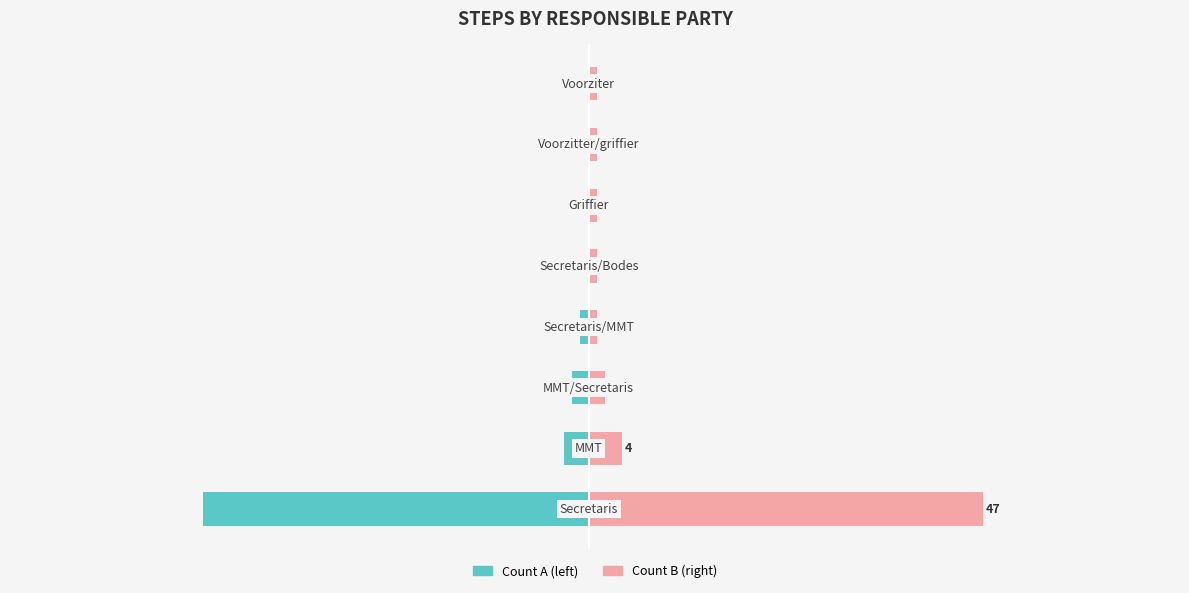

True or false: Count B has a value of 2 at 7.

False